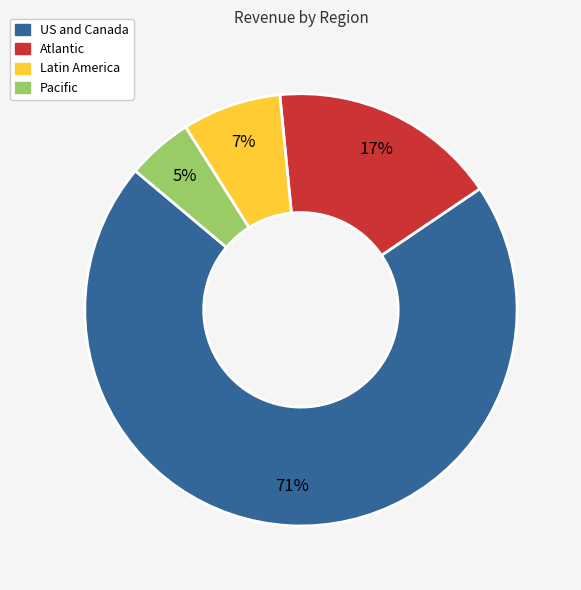

To the nearest percent, what portion does Atlantic represent?

17%